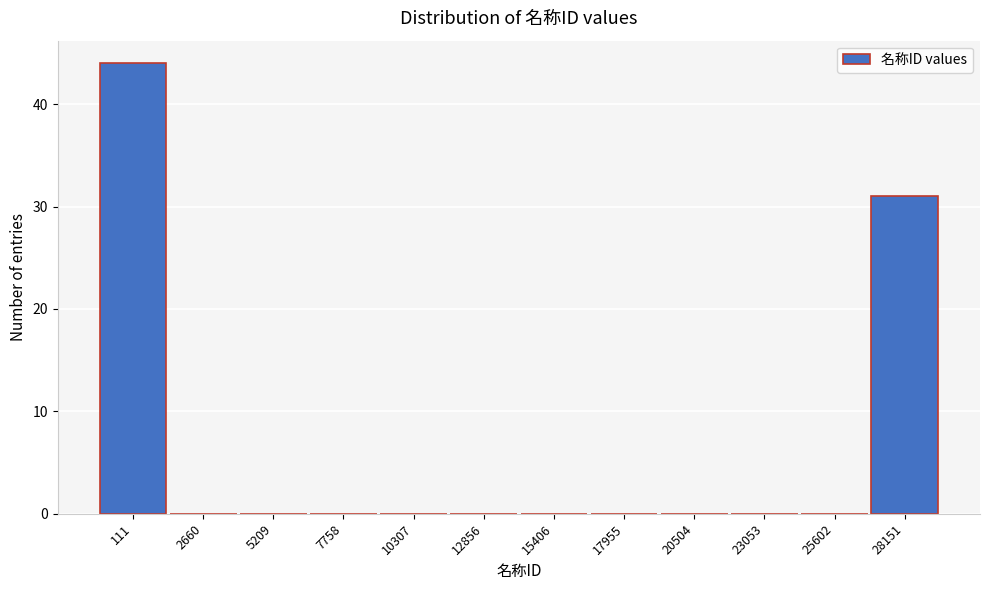

Reading left to right, transcribe all the data shown in this chart.

111=44	2660=0	5209=0	7758=0	10307=0	12856=0	15406=0	17955=0	20504=0	23053=0	25602=0	28151=31